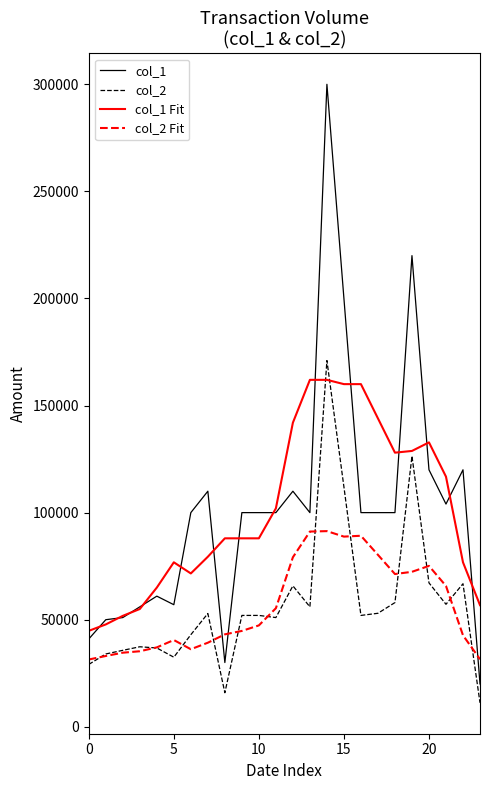

True or false: col_2 Fit and col_2 cross at least once.

True